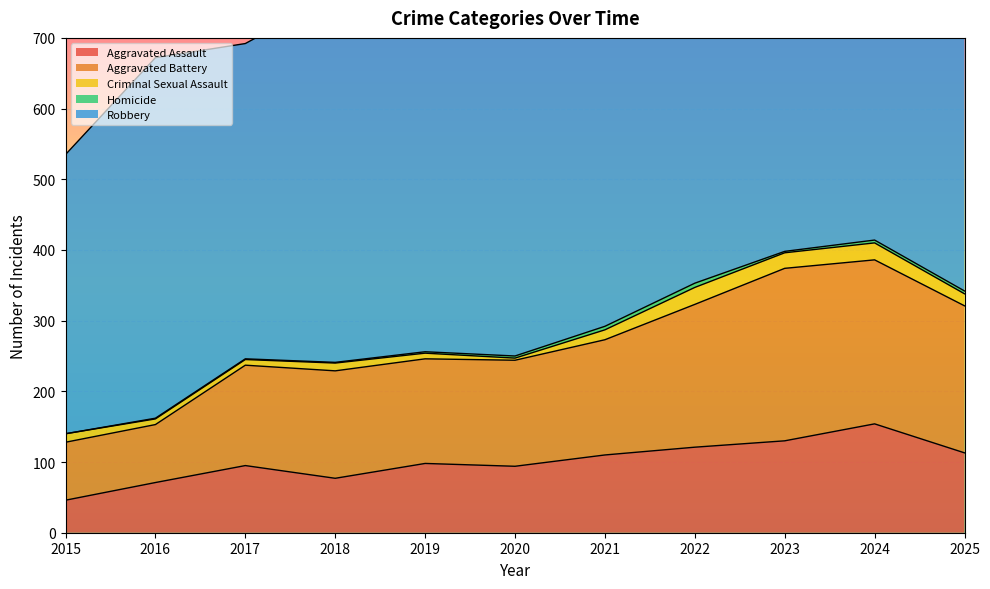

True or false: Aggravated Assault and Homicide intersect in this chart.

False